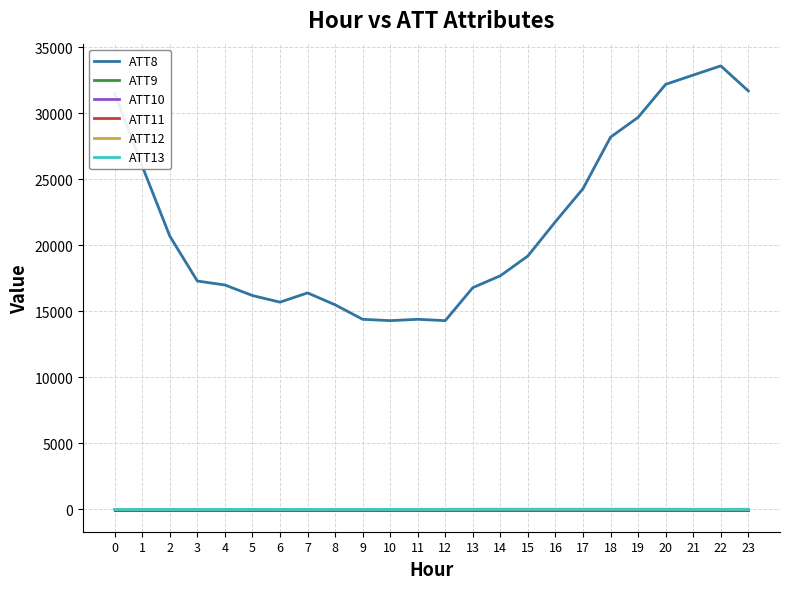

Does the chart display data point markers on the line(s)?

No